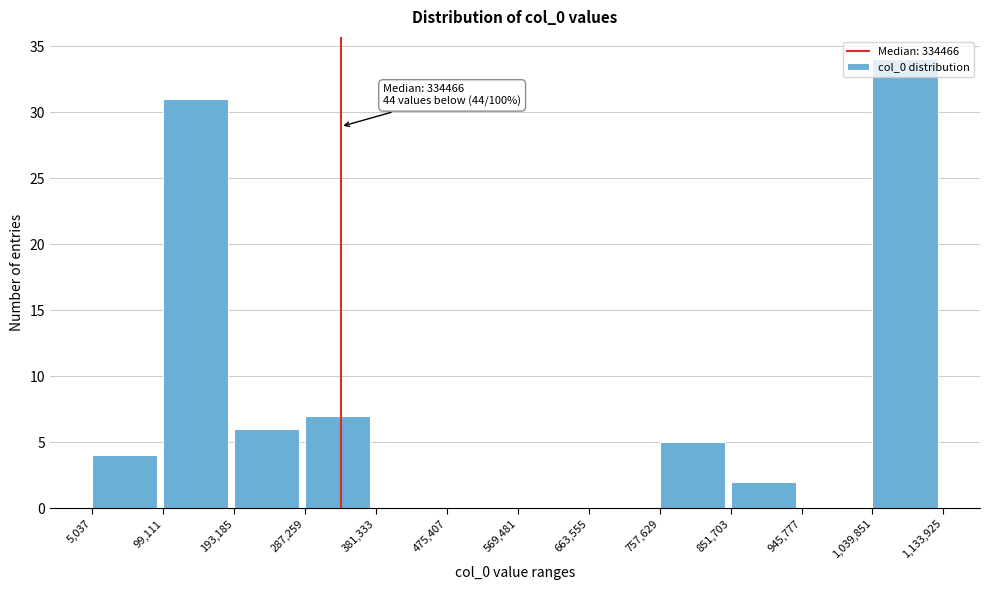

Over which range of the x-axis is the bar tallest?

1,039,851 to 1,133,925